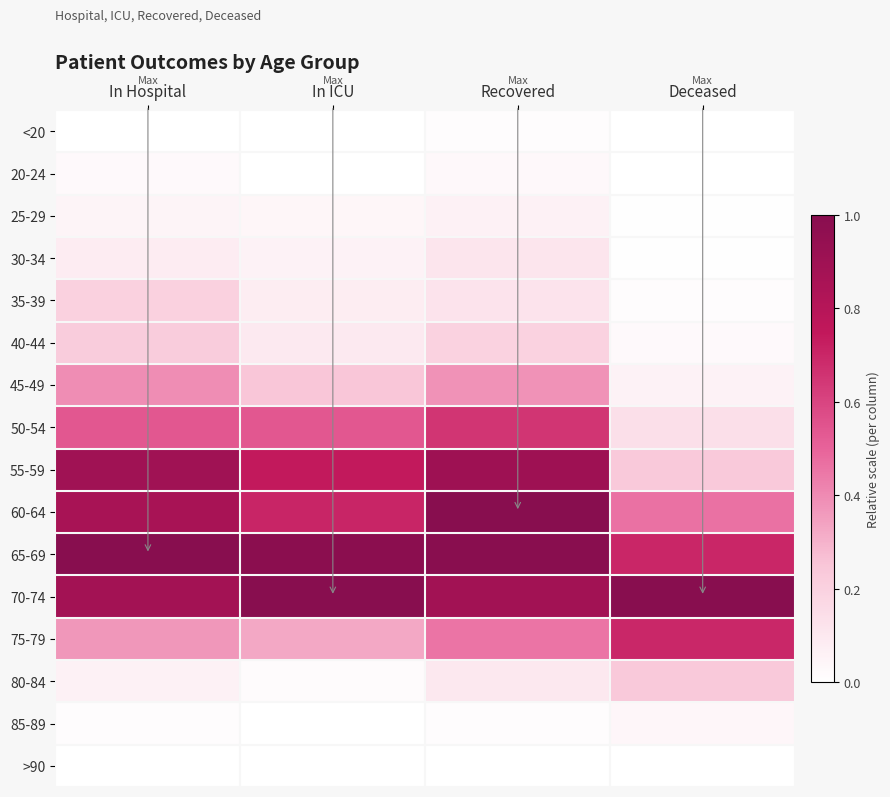

Which series changed the most between In Hospital and Deceased?

55-59